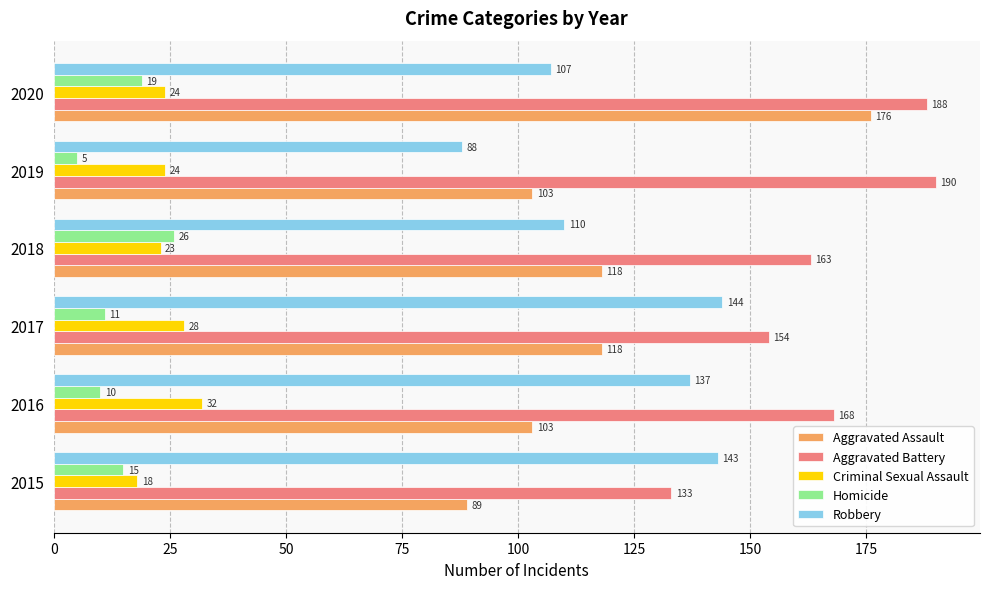

What is the spread (max minus min) of values at 2020?

169